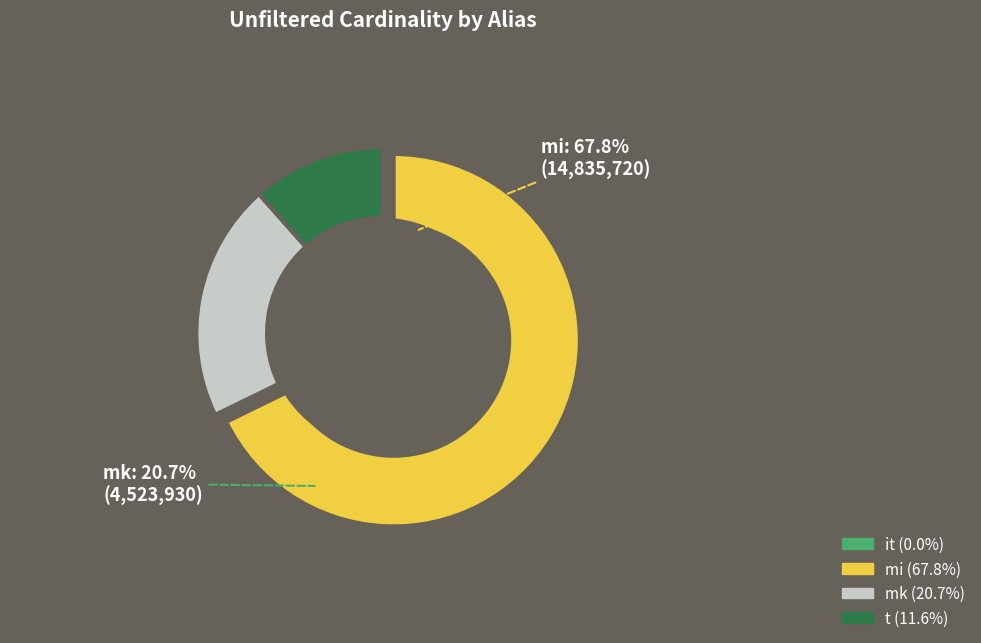

Which category accounts for the majority?

mi